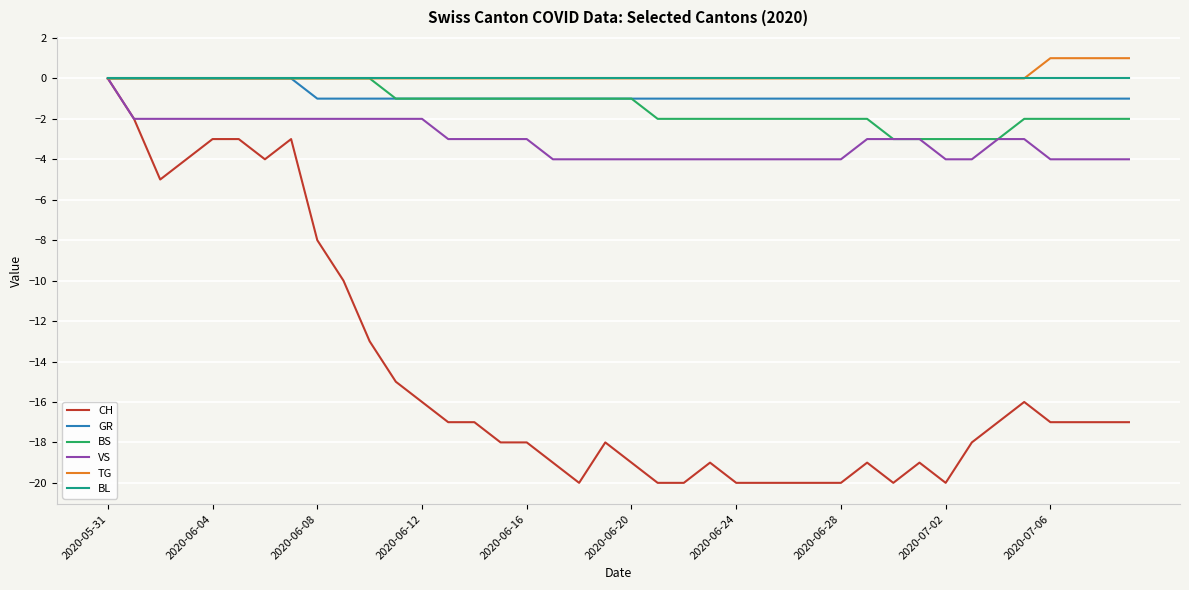

True or false: CH has more than 1 interior local peaks.

True